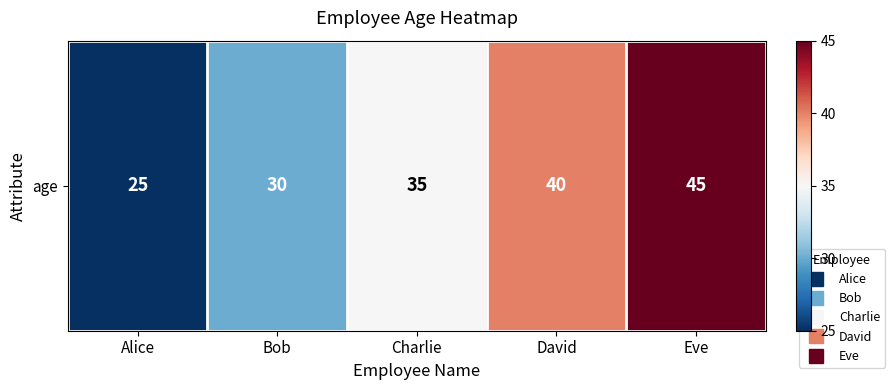

The value at Charlie is 35. True or false?

True